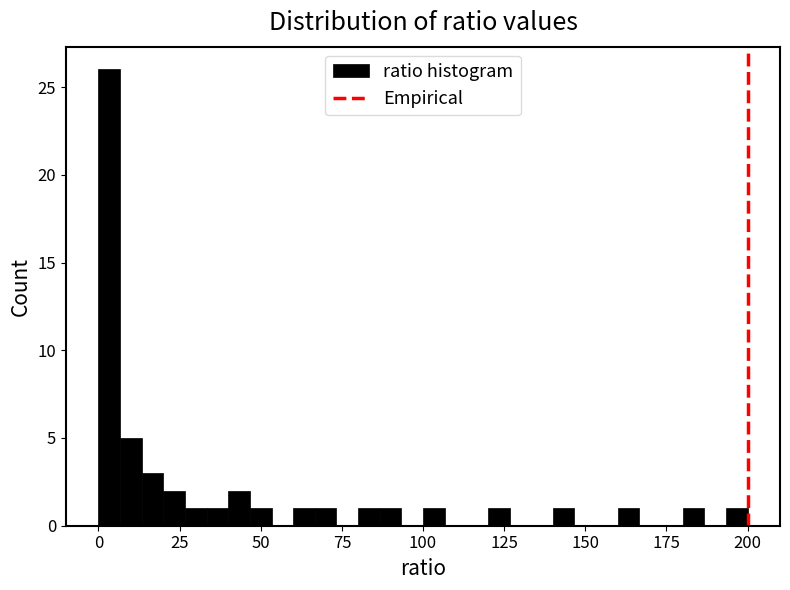

Read against the x-axis, roughly where is the centre of the tallest bar?

5